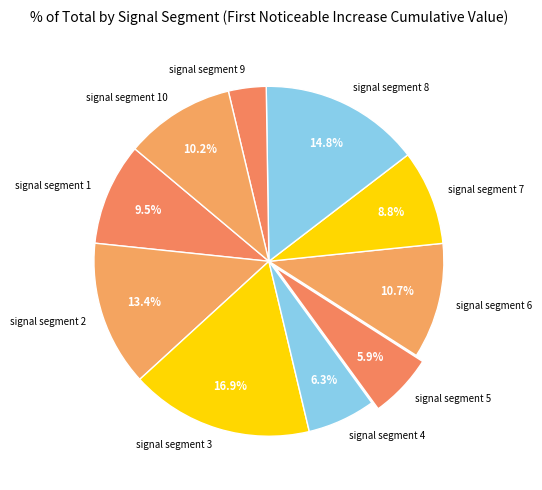

Is it true that signal segment 4 is 6% of the pie?

True